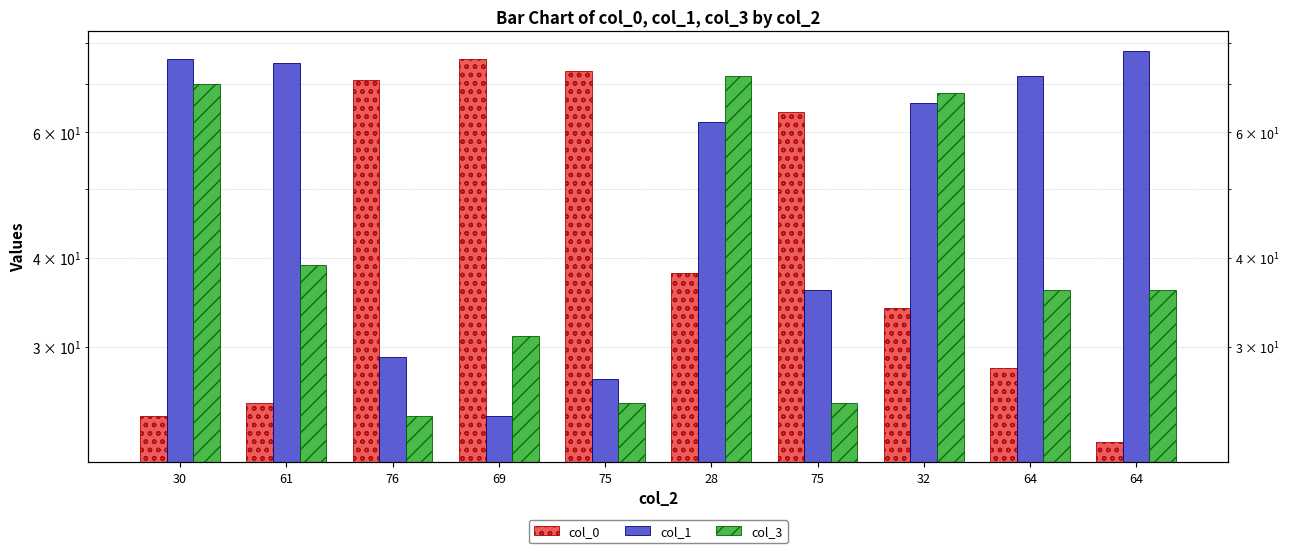

How many categories are shown in the chart?

10